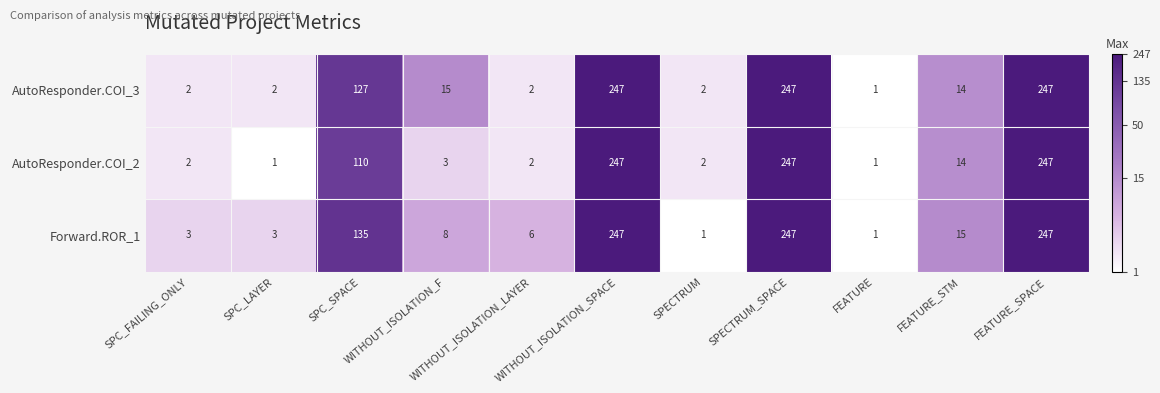

What is the maximum value for AutoResponder.COI_2?

247